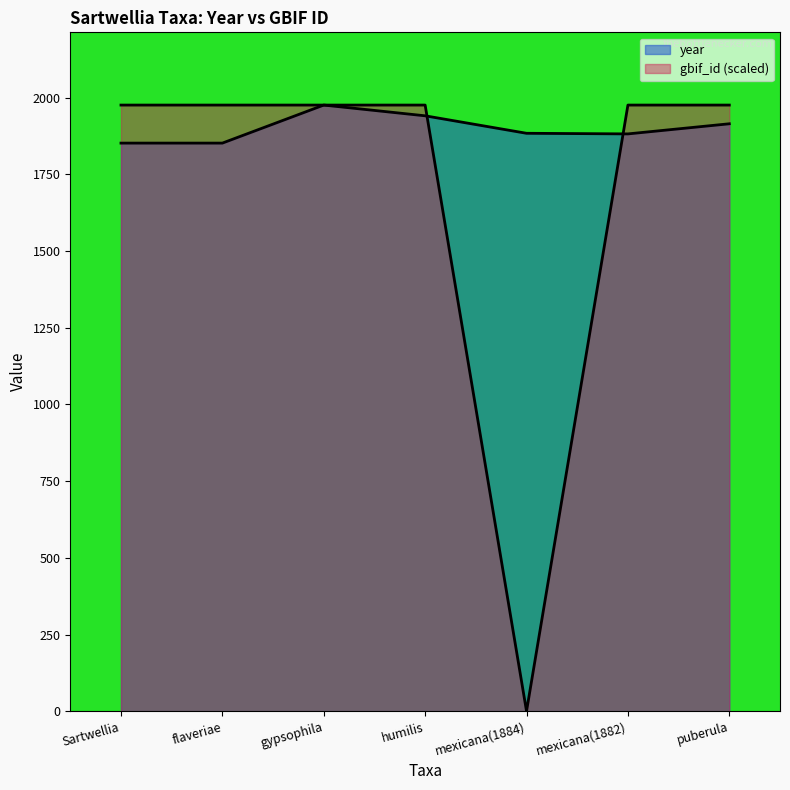

At which category does gbif_id reach its first local valley?

mexicana(1884)